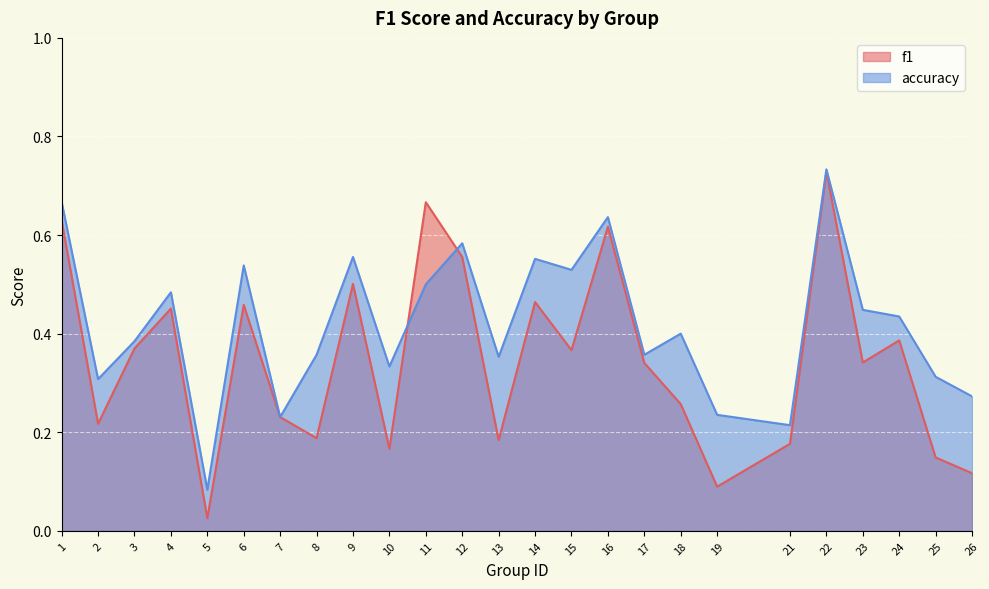

List the series in order of their peak value, highest first.

accuracy, f1